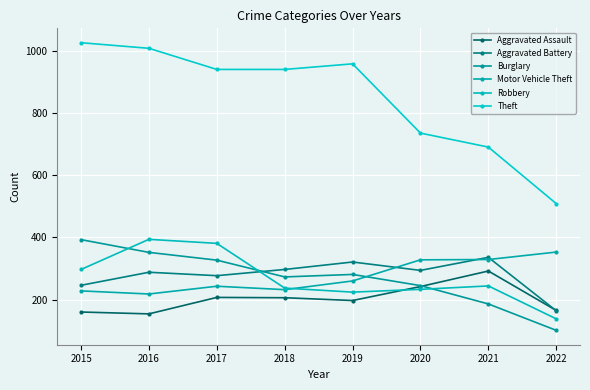

What is the difference between the second highest and second lowest values in the Aggravated Battery series?

75